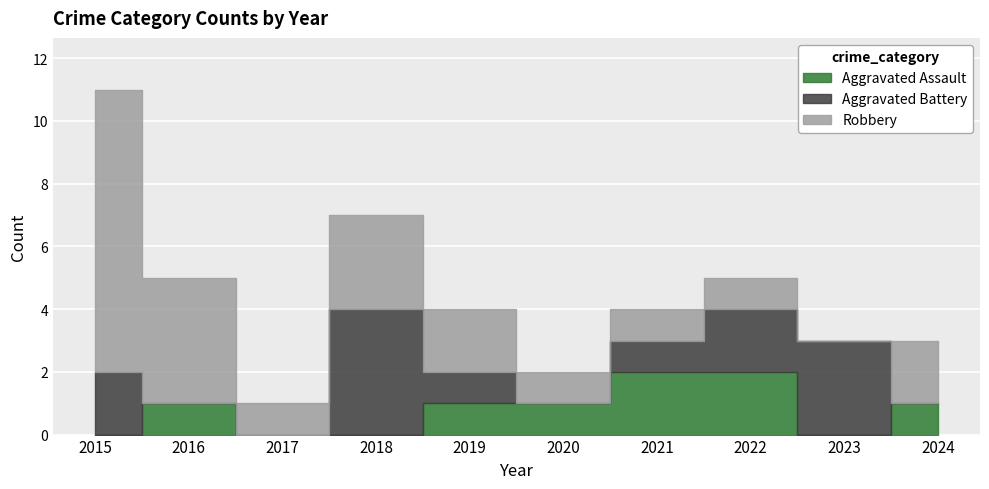

Is the value of Aggravated Battery at 2021 greater than the value of Robbery at 2022?

No